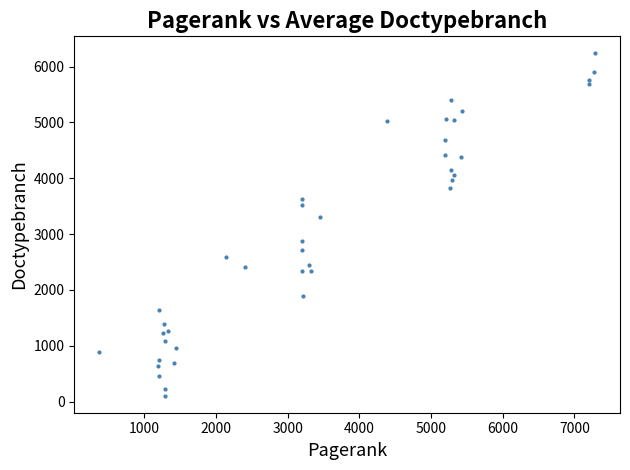

What Y value in the scatter plot is closest to 3170?

3303.3